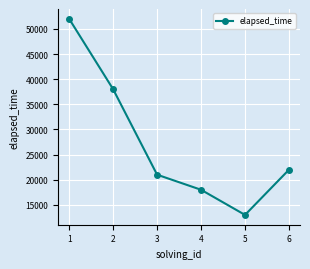

How many points are lower than both their immediate neighbors (excluding endpoints)?

1